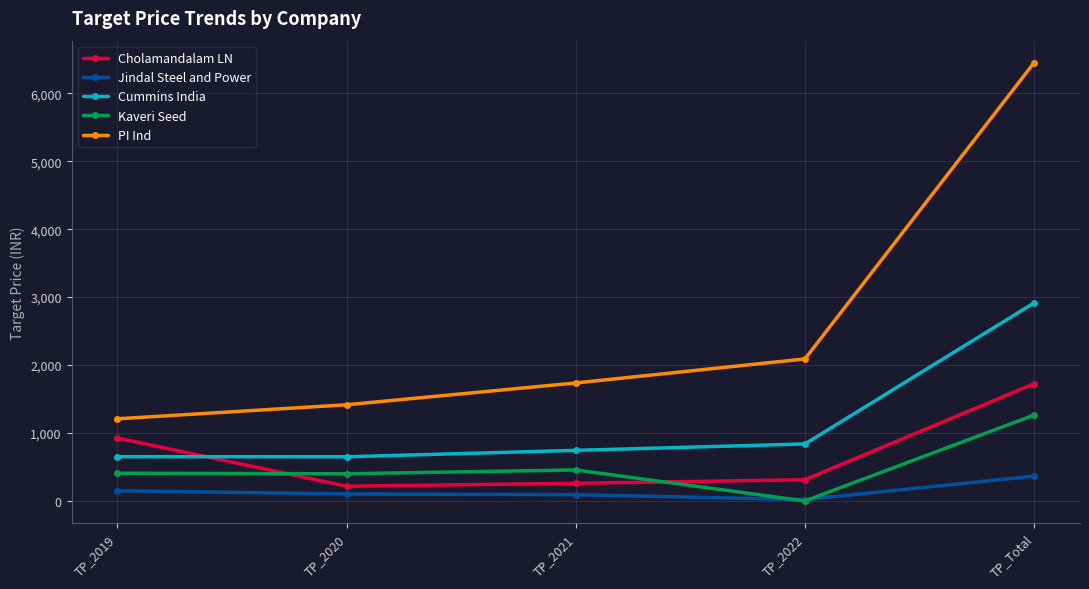

What is the greatest value displayed?

6452.3